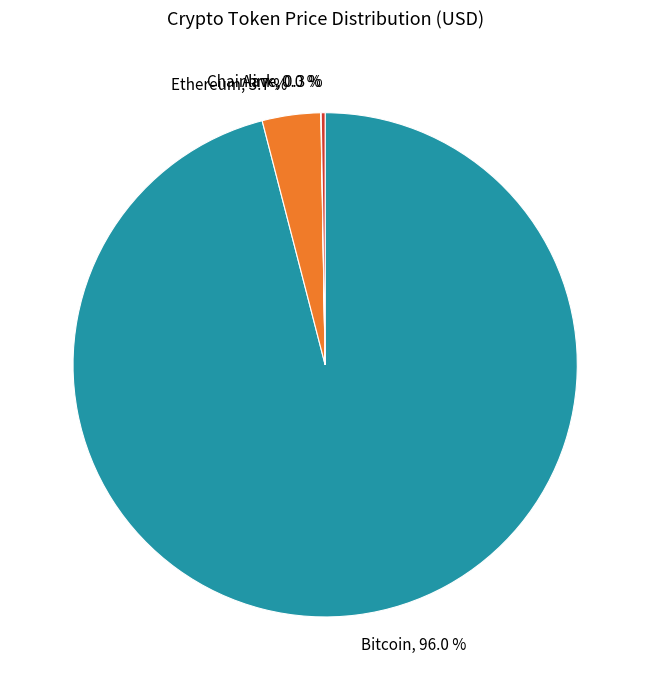

Is there a majority slice in this chart?

Yes